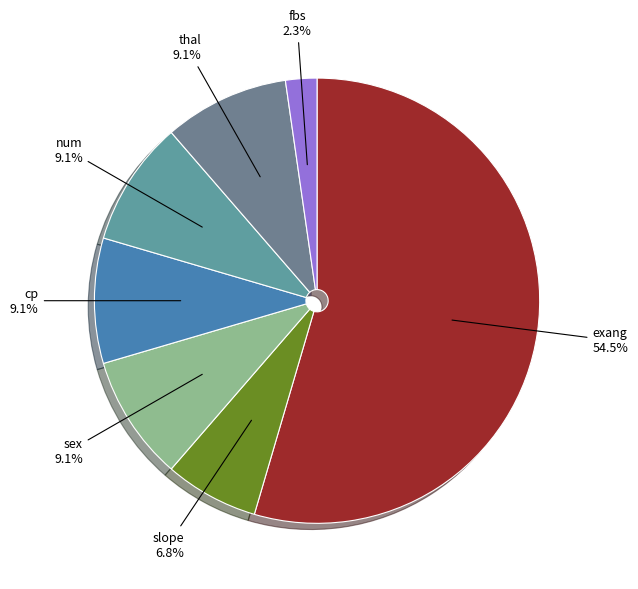

What portion of the pie excludes thal?

90.9%